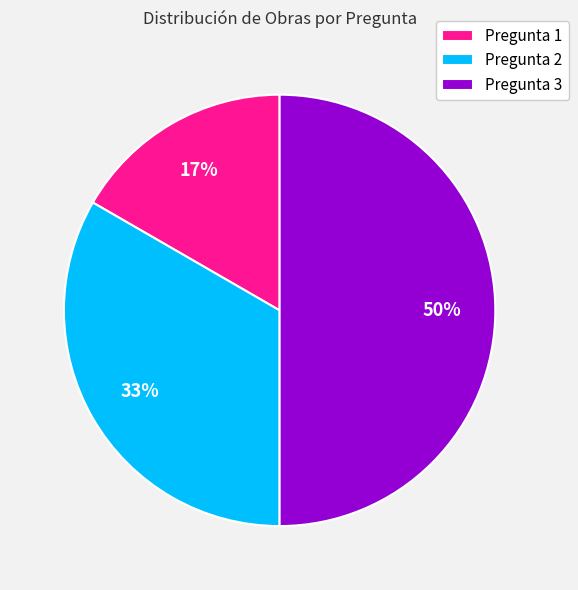

To the nearest percent, what is the difference between the Pregunta 3 and Pregunta 1 slice percentages?

33%